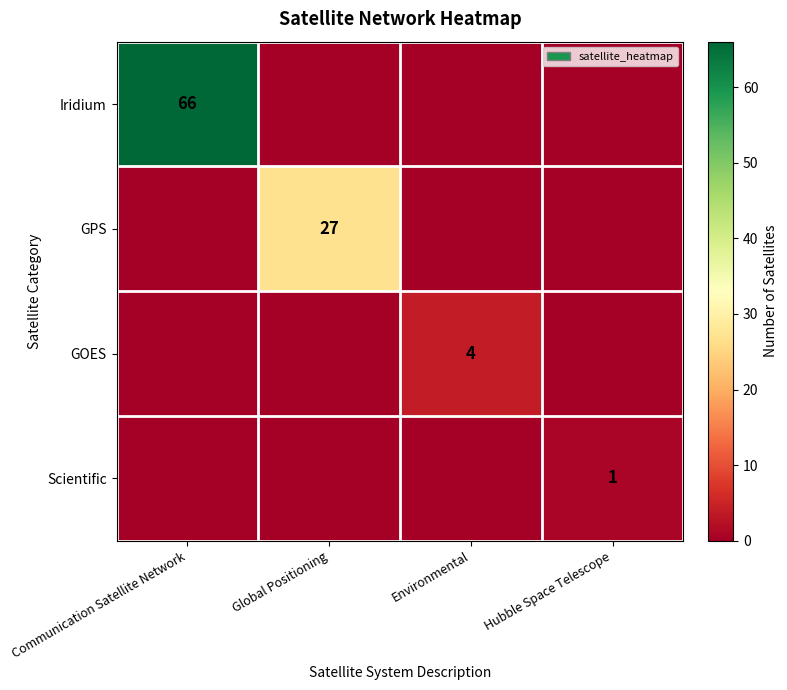

The value of GPS at Global Positioning is 46. True or false?

False